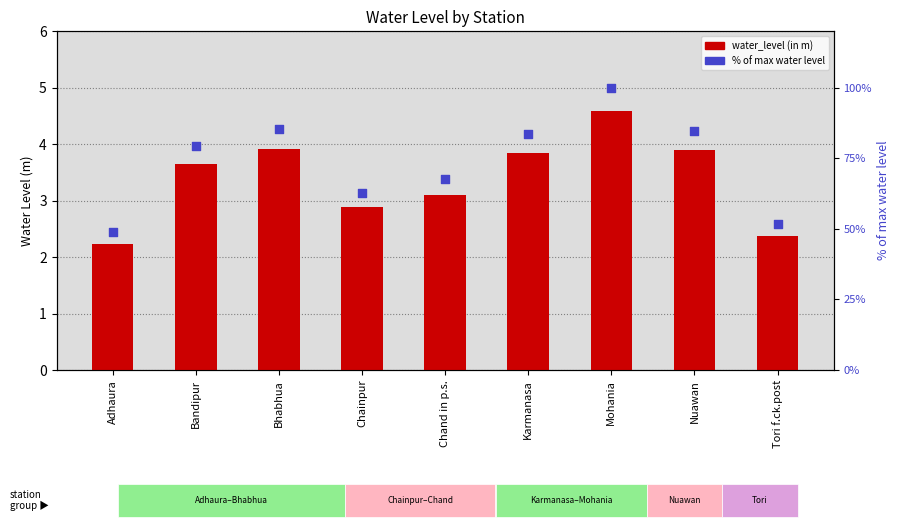

Is the value of % of max water level at Nuawan greater than the value of water_level (in m) at Chand in p.s.?

Yes